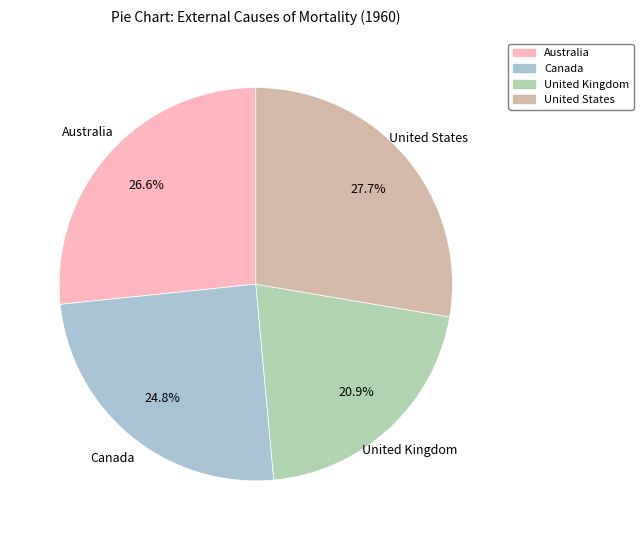

Does any single category account for the majority?

No